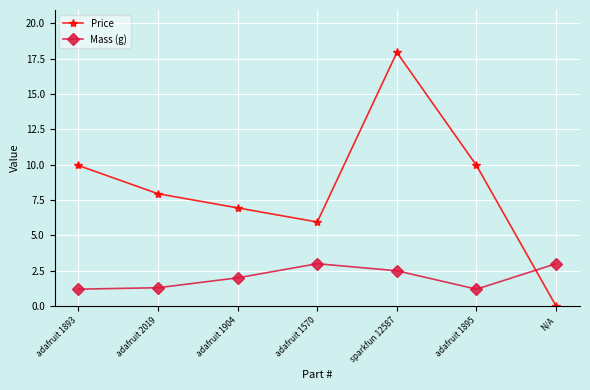

The value of Mass (g) at adafruit 1893 is 1.2. True or false?

True